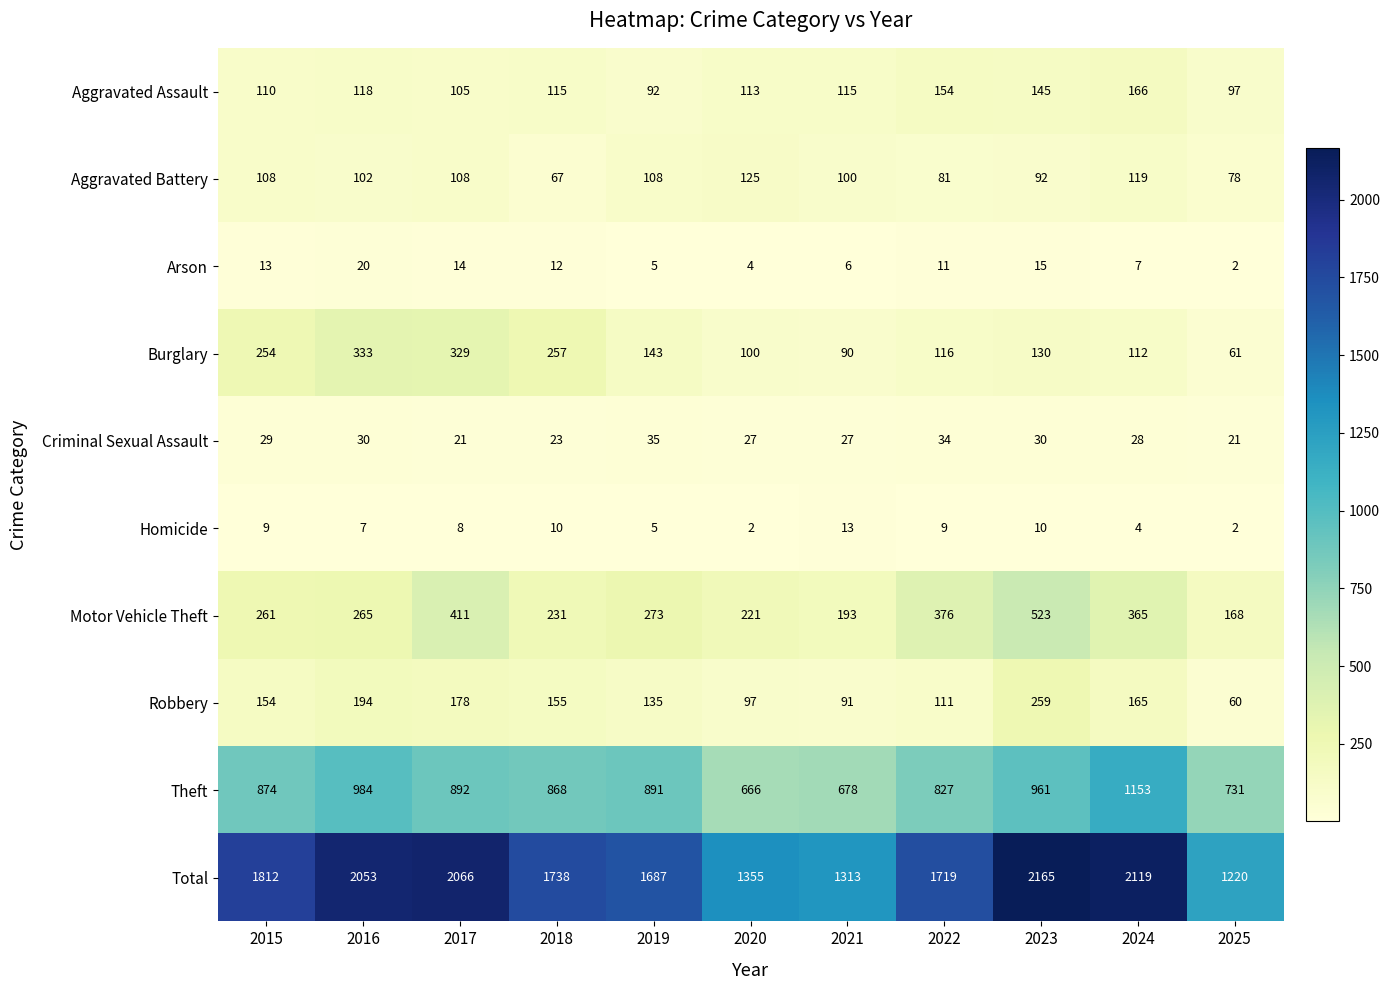

Which series changed the most between 2017 and 2023?

Burglary